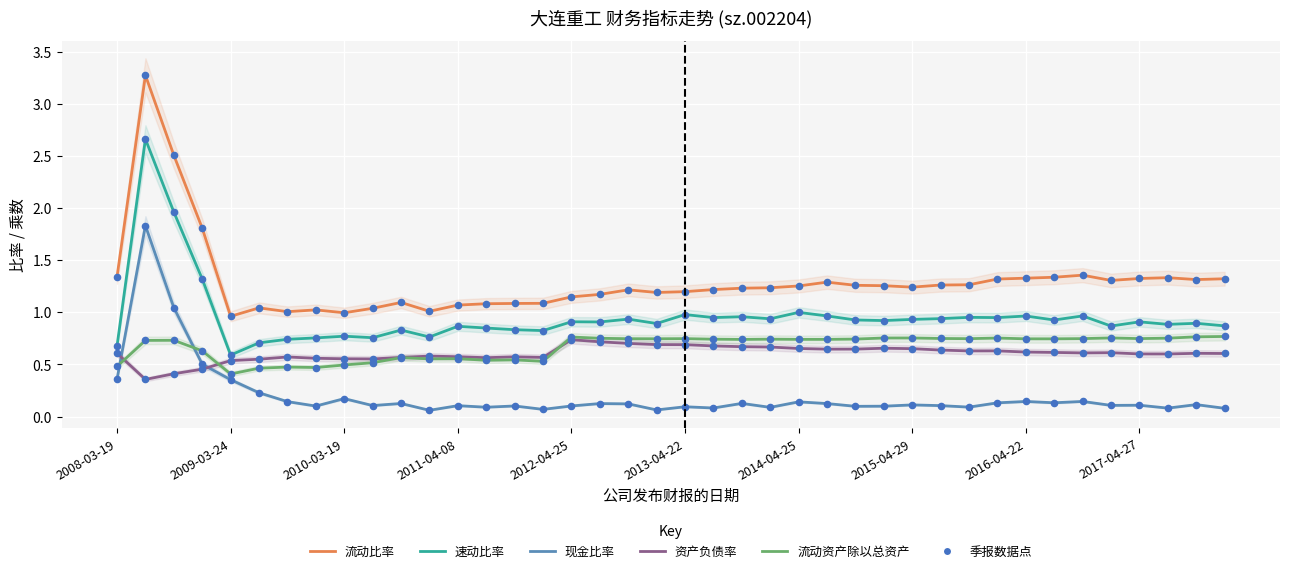

Is the value of 流动资产除以总资产 at 21 greater than the value of 速动比率 at 27?

No